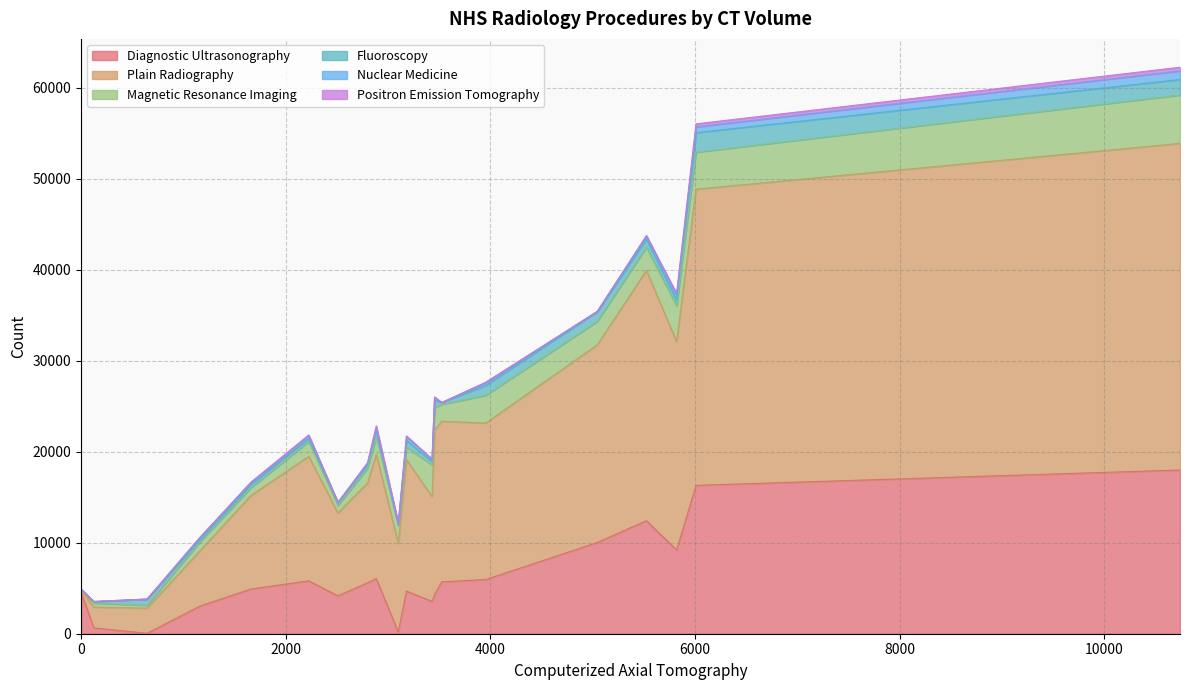

What is the highest value of the Diagnostic Ultrasonography series?

17985